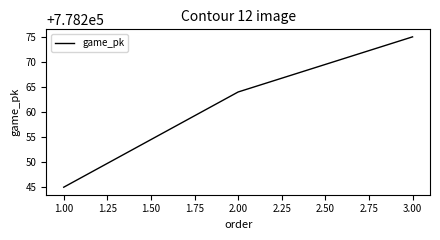

What is the maximum value shown in the chart?

778275